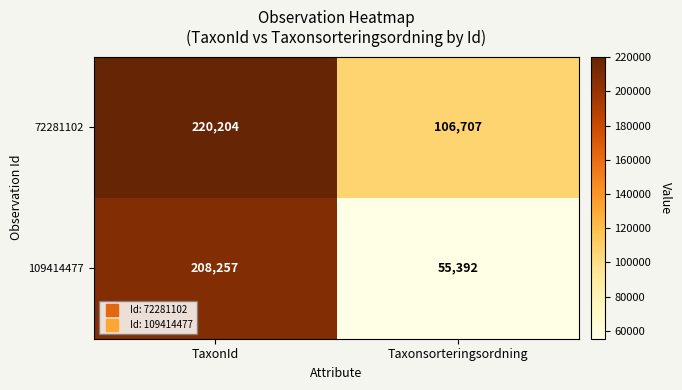

Rank the series at Taxonsorteringsordning from lowest to highest value.

109414477, 72281102